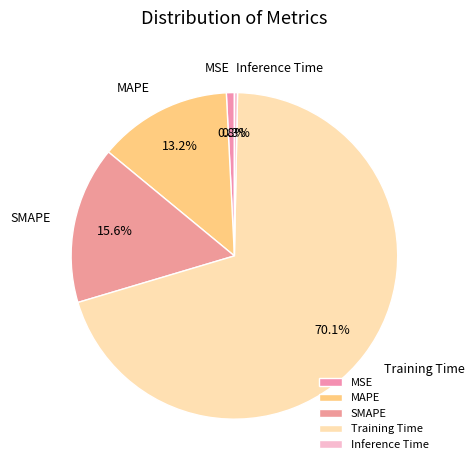

True or false: MSE accounts for 6% of the total.

False